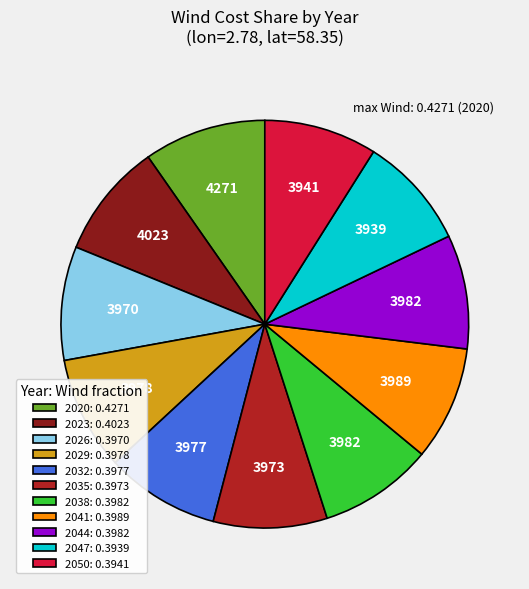

Which slice is the largest?

2020